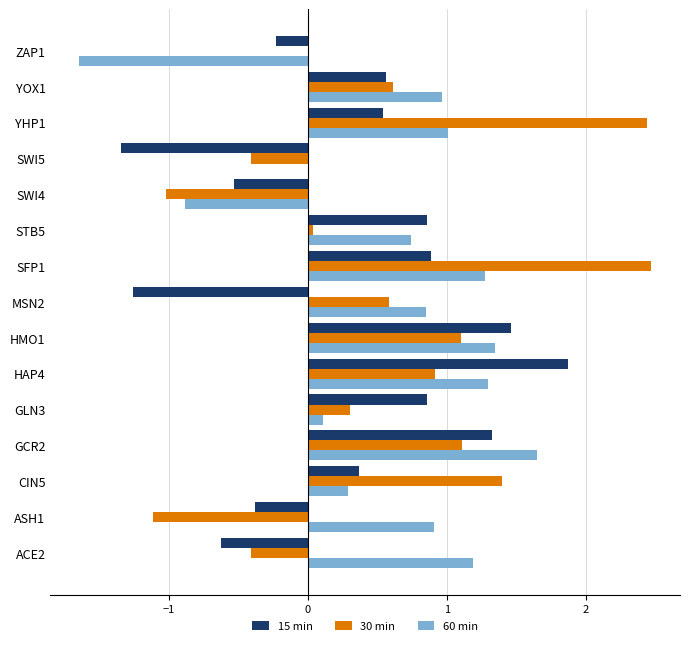

The value of 60 min at YHP1 is 0.5. True or false?

False